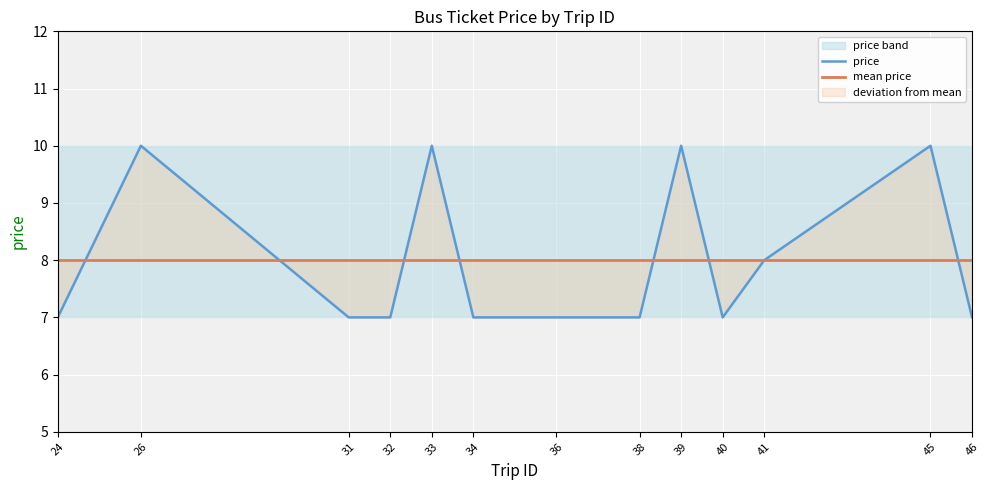

How many lines are shown in the chart?

2